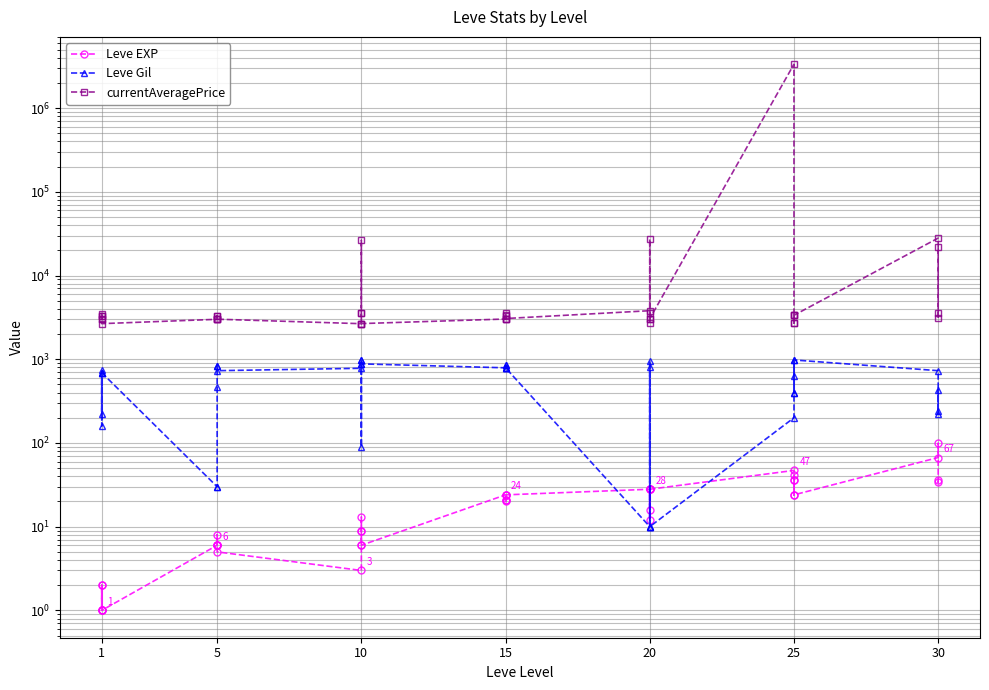

How many data points in currentAveragePrice are above 3309?

19